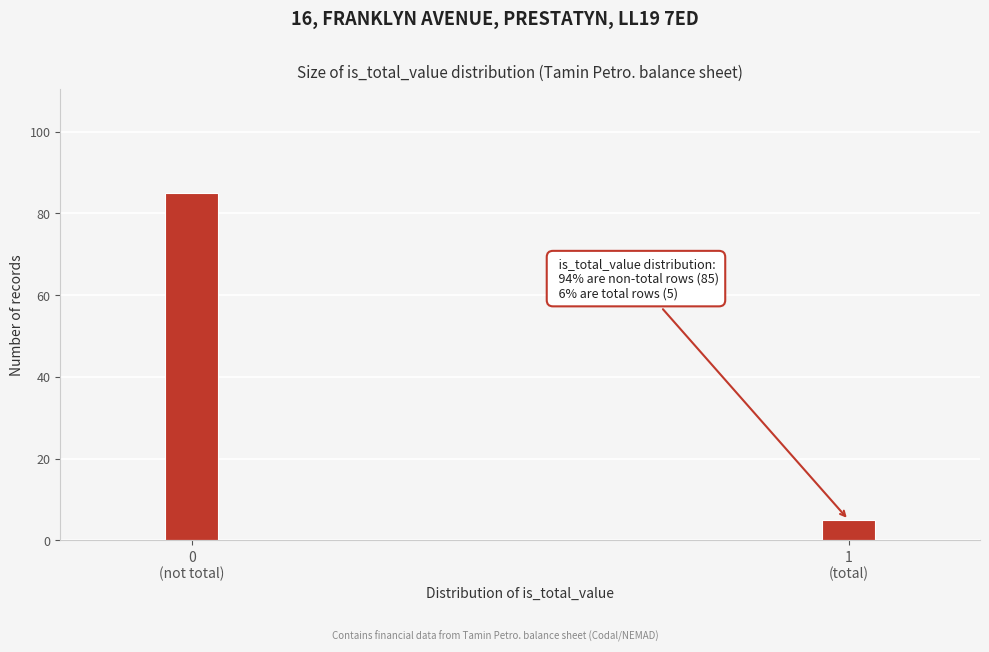

Reading right to left, what are all the values shown in this chart?

5	85